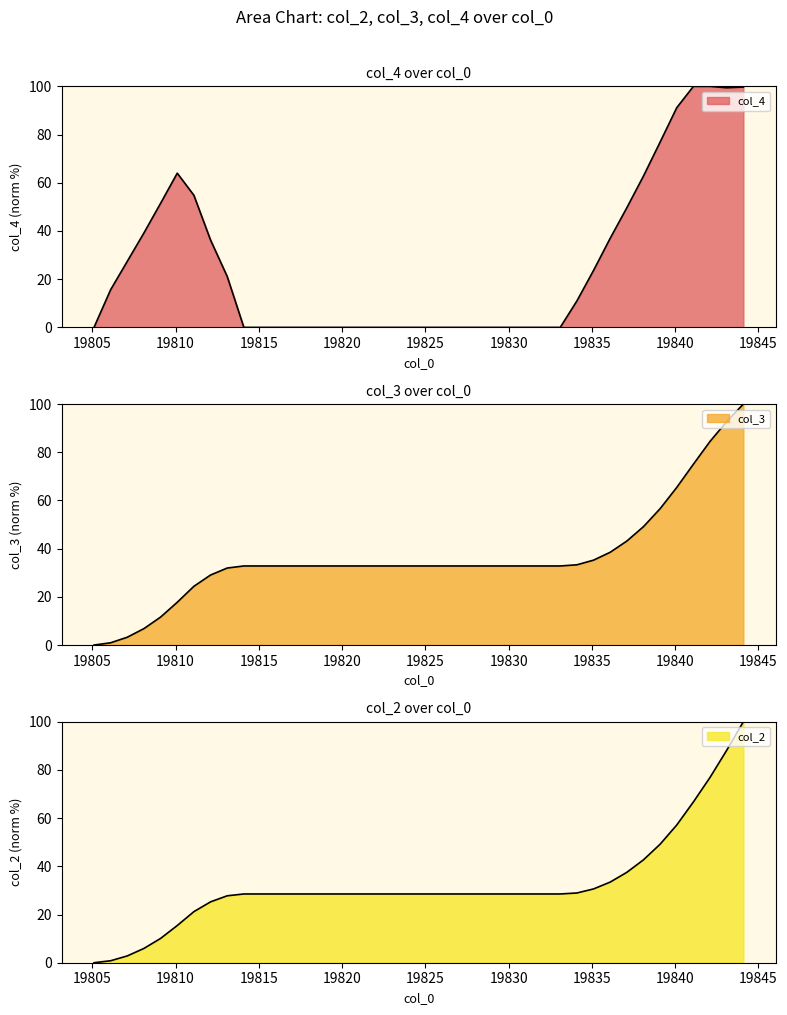

What is the difference between the maximum and minimum values in the col_3 series?

100.0